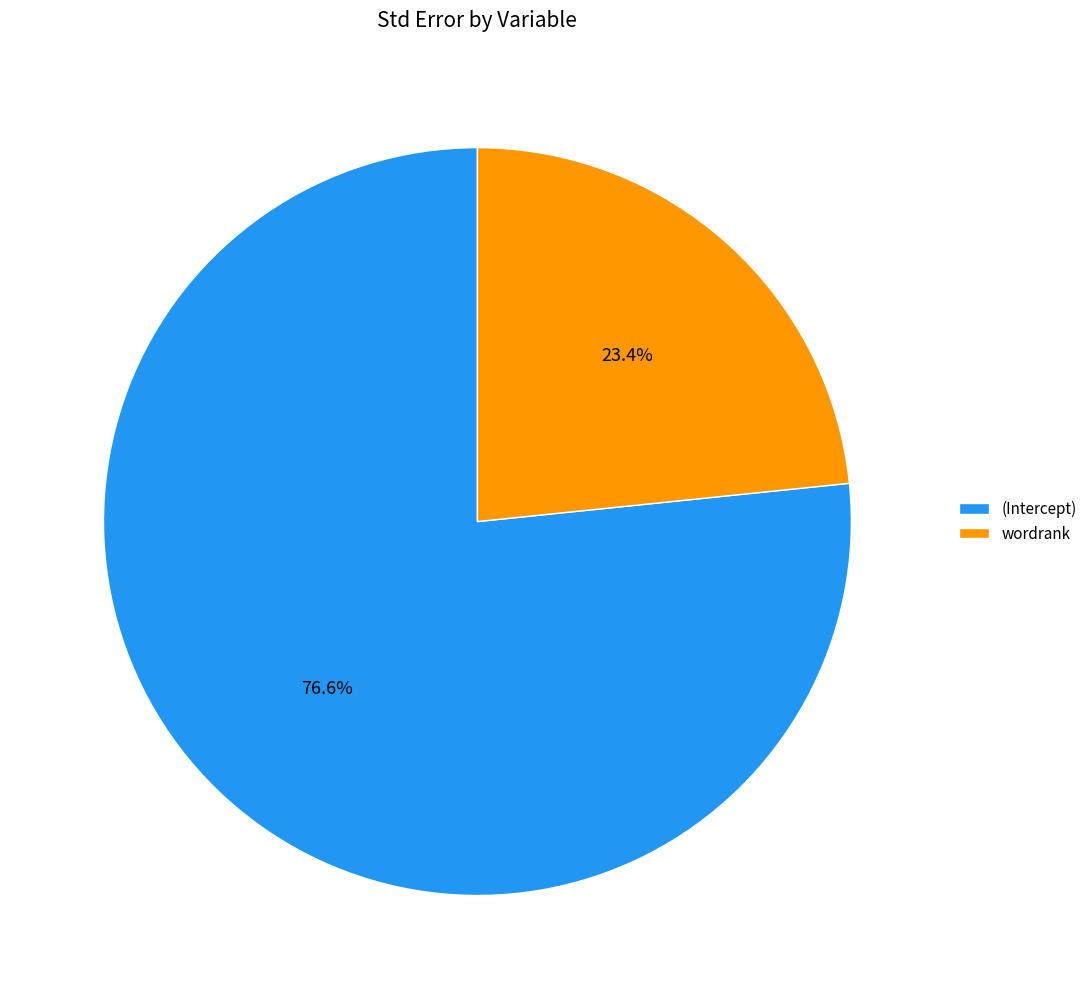

Is there any slice that represents more than half of the pie?

Yes